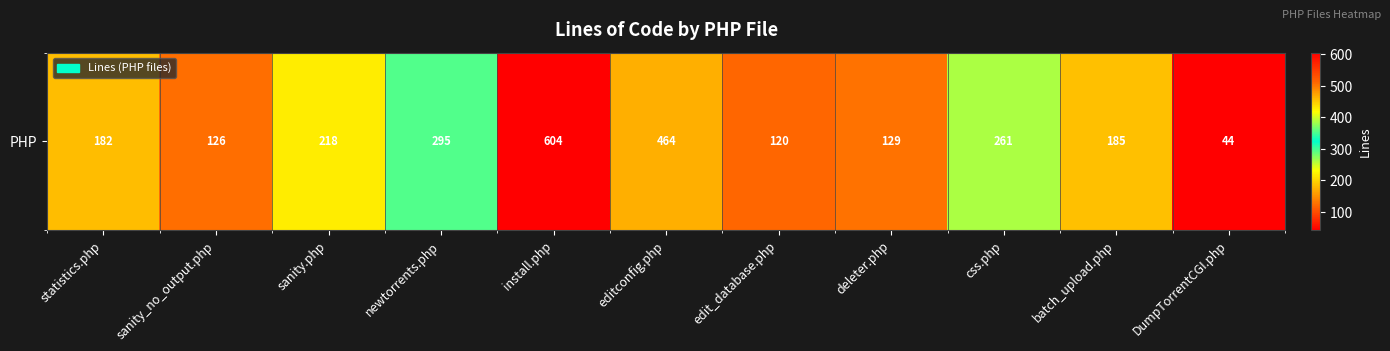

Reading left to right, transcribe all the data shown in this chart.

182	126	218	295	604	464	120	129	261	185	44